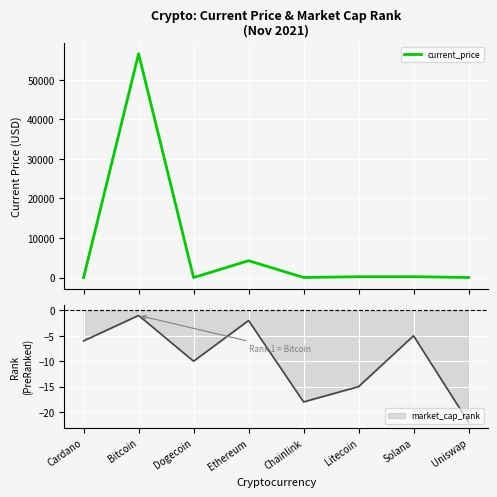

What is the change in value from Dogecoin to Ethereum?

+4268.9